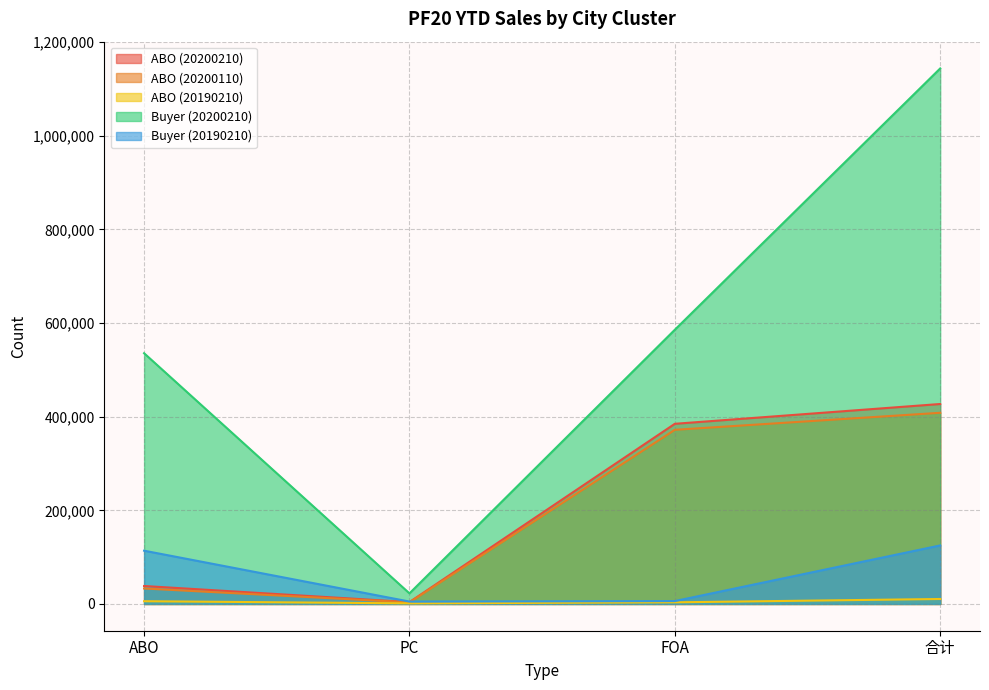

What is the maximum value shown in the chart?

1144064